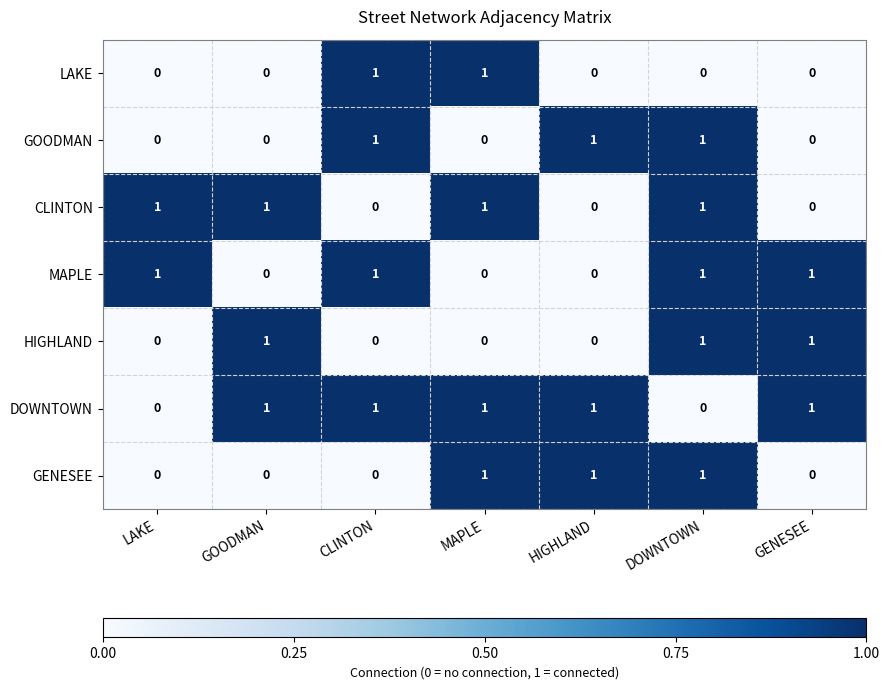

True or false: HIGHLAND has a value of 0 at GENESEE.

False